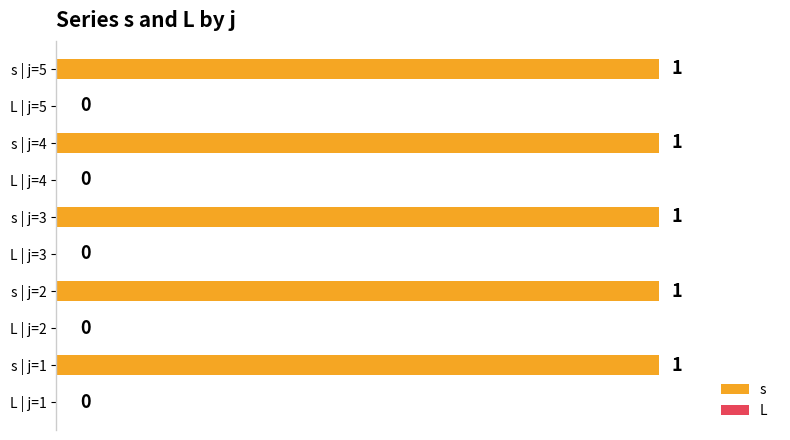

Reading left to right, transcribe all the data shown in this chart.

s: 1	1	1	1	1
L: 0	0	0	0	0